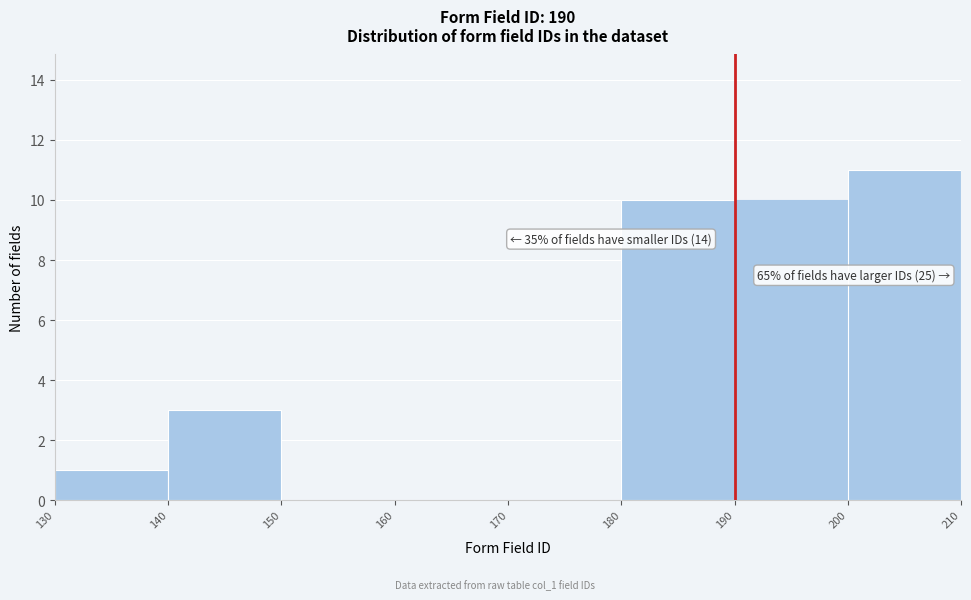

Over which range of the x-axis is the bar tallest?

200 to 210